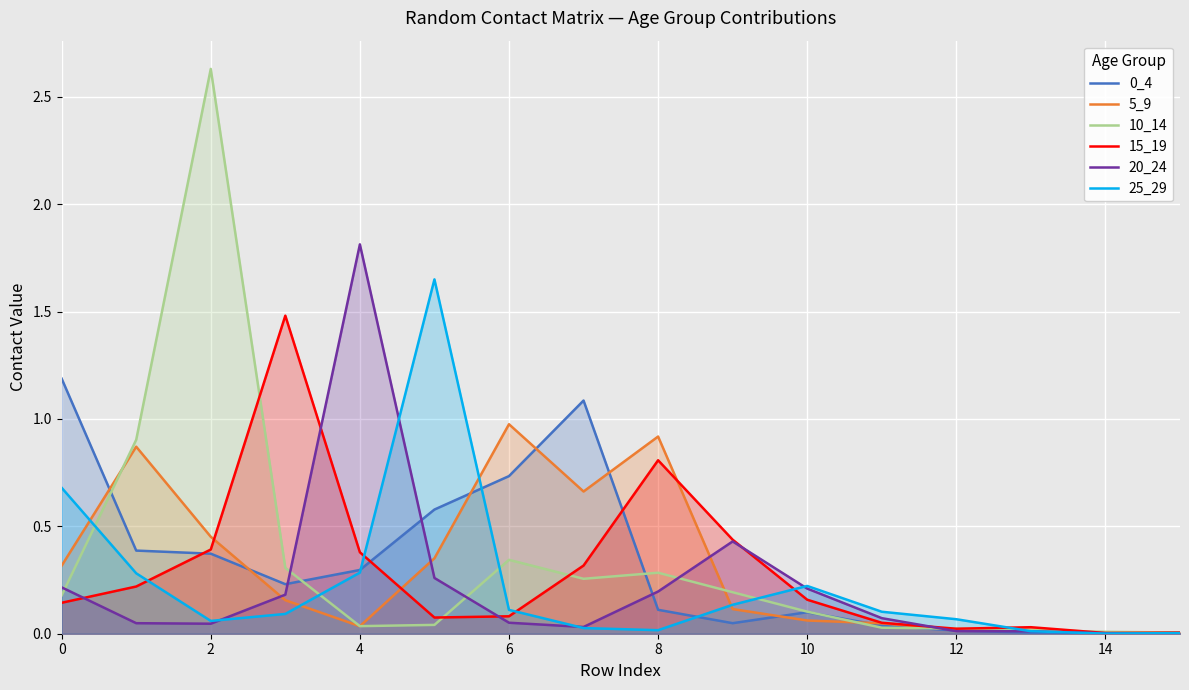

At which category does the chart reach its minimum across all series?

14